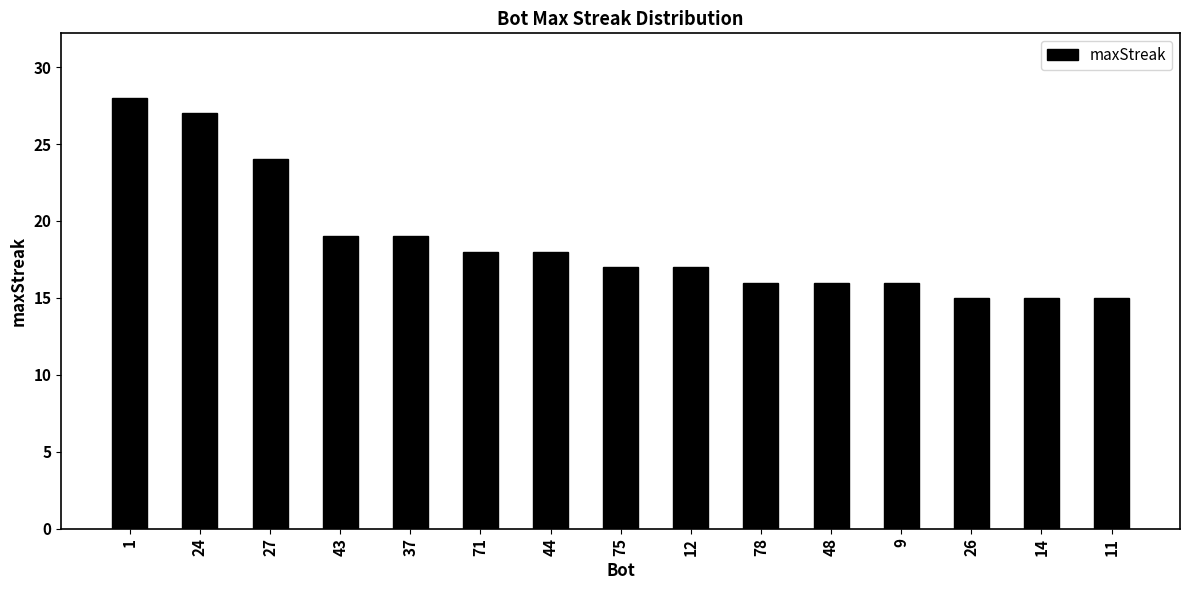

True or false: the data shows 21 at 14.

False